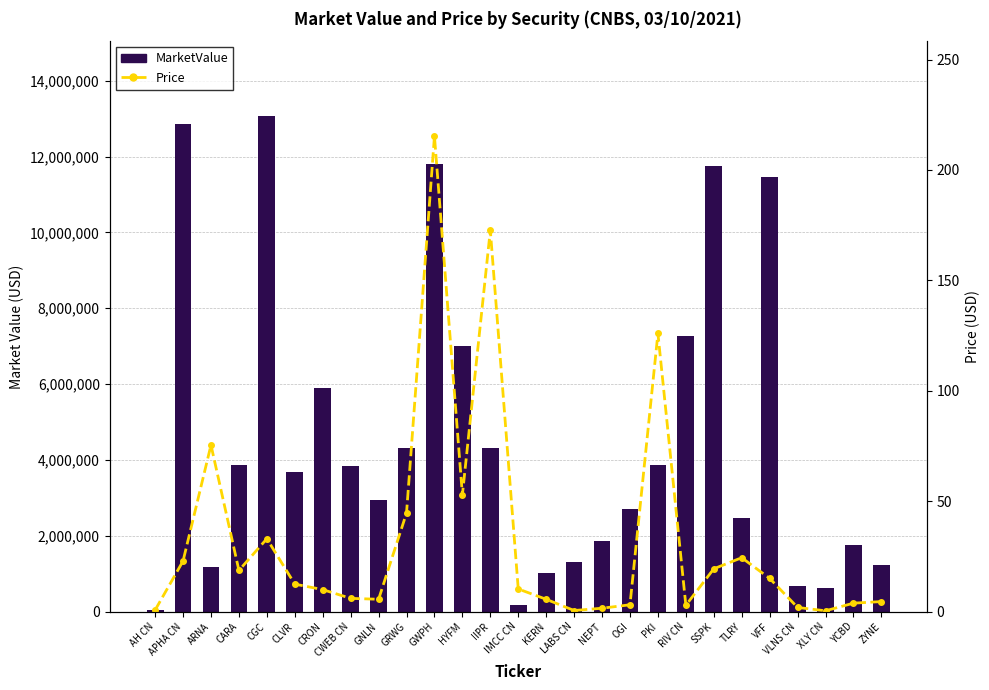

True or false: Price has a value of 8.1 at ZYNE.

False